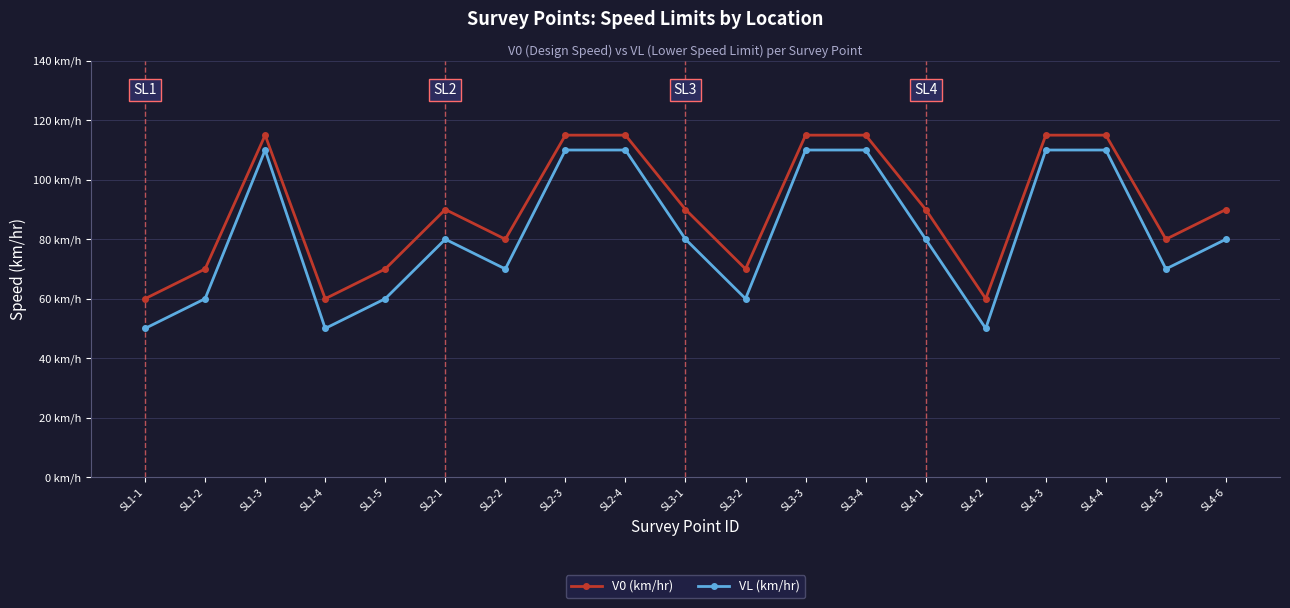

True or false: VL (km/hr) and V0 (km/hr) cross at least once.

False